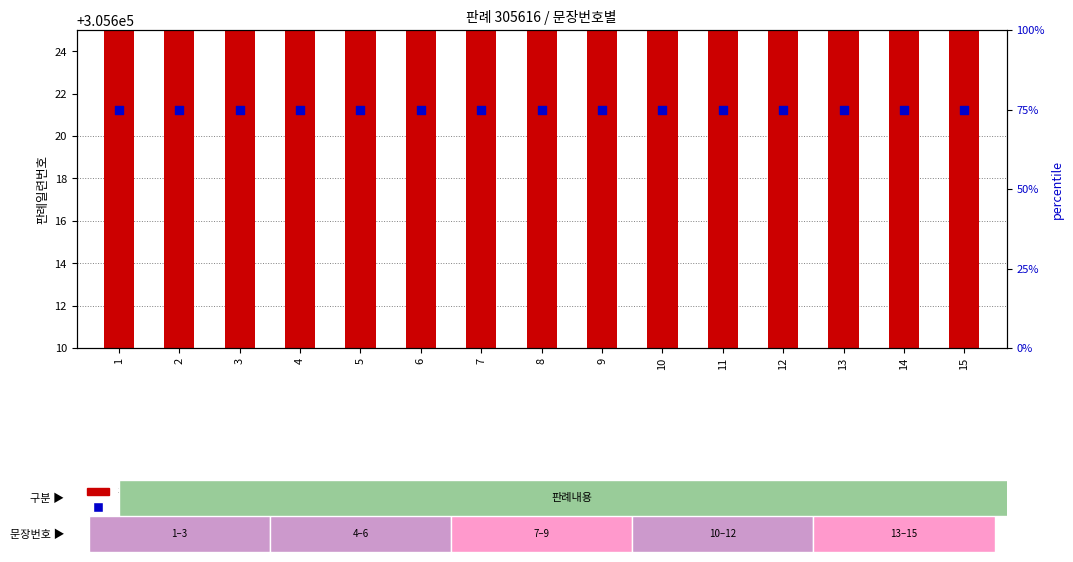

What are all the series names shown in the legend?

판례일련번호, percentile rank within the sample